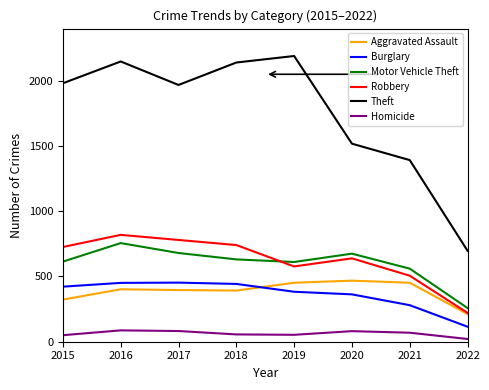

The Theft series shows 1518 at 2020. True or false?

True